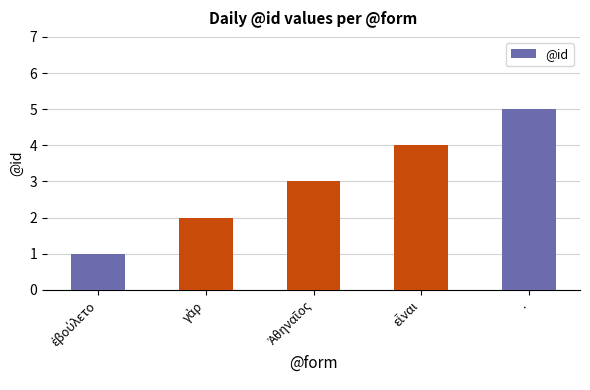

What is the value of the 2nd bar from the left?

2